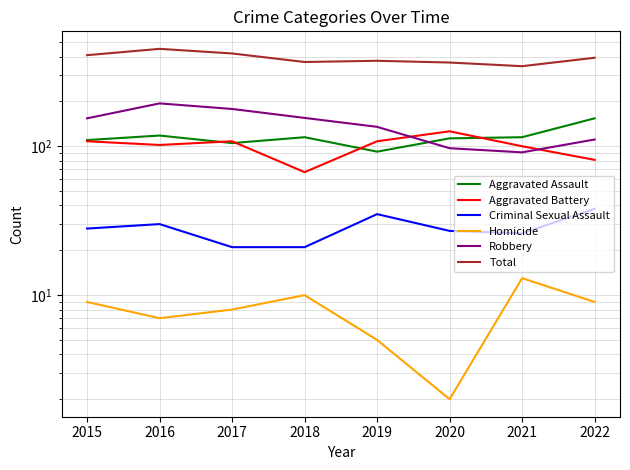

Where does the Total series first go above 393?

2015